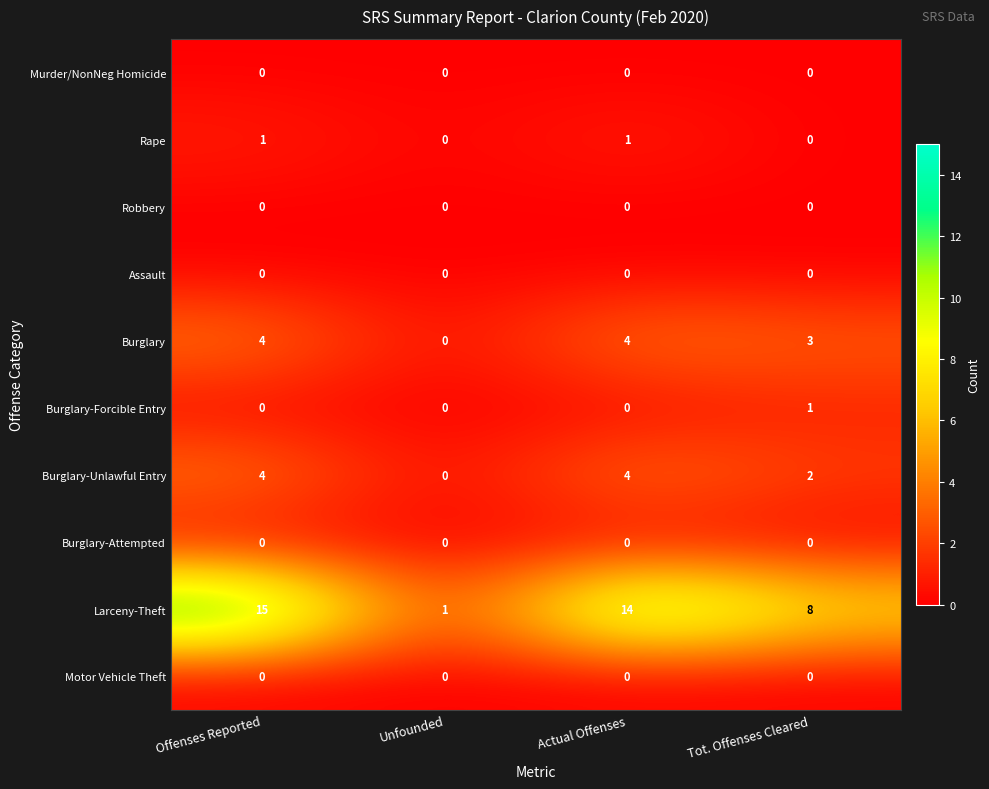

Which series has the largest total across all categories?

Larceny-Theft